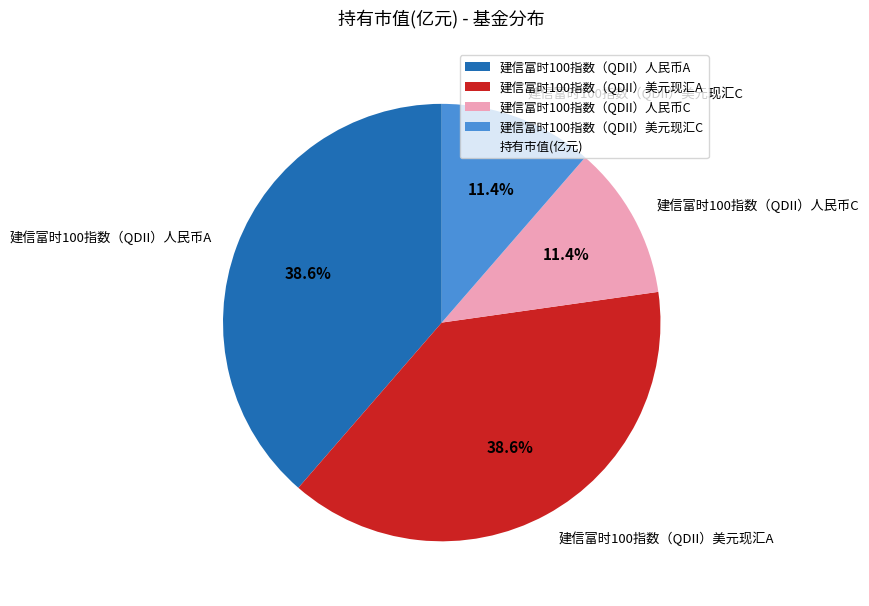

What is the total percentage of 建信富时100指数（QDII）人民币A and 建信富时100指数（QDII）美元现汇A?

77.2%